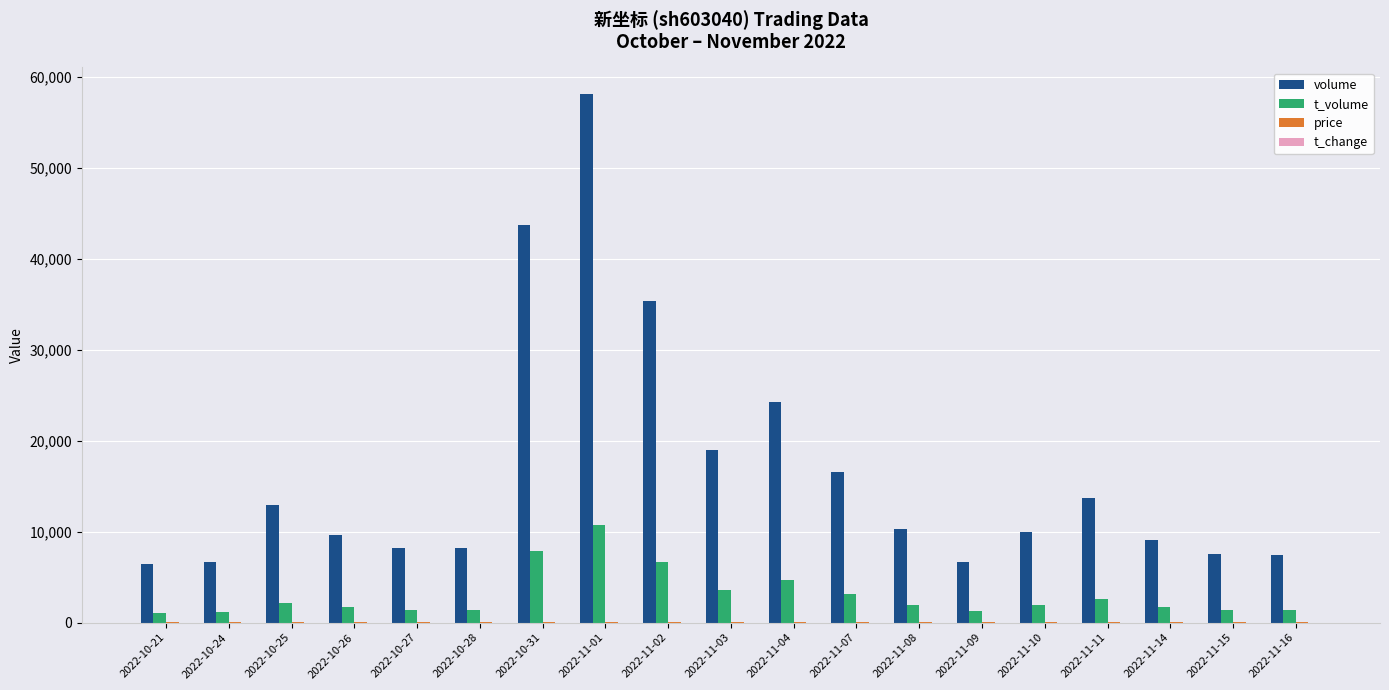

How many distinct data groups are displayed?

4